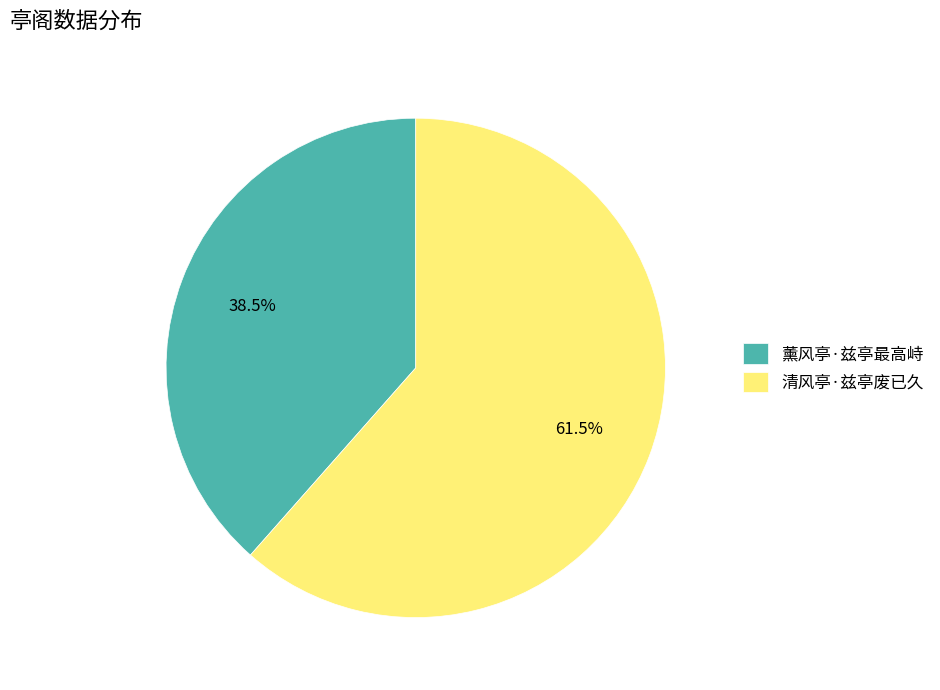

What is the ratio of the value at 清风亭·兹亭废已久 to the value at 薰风亭·兹亭最高峙?

1.6